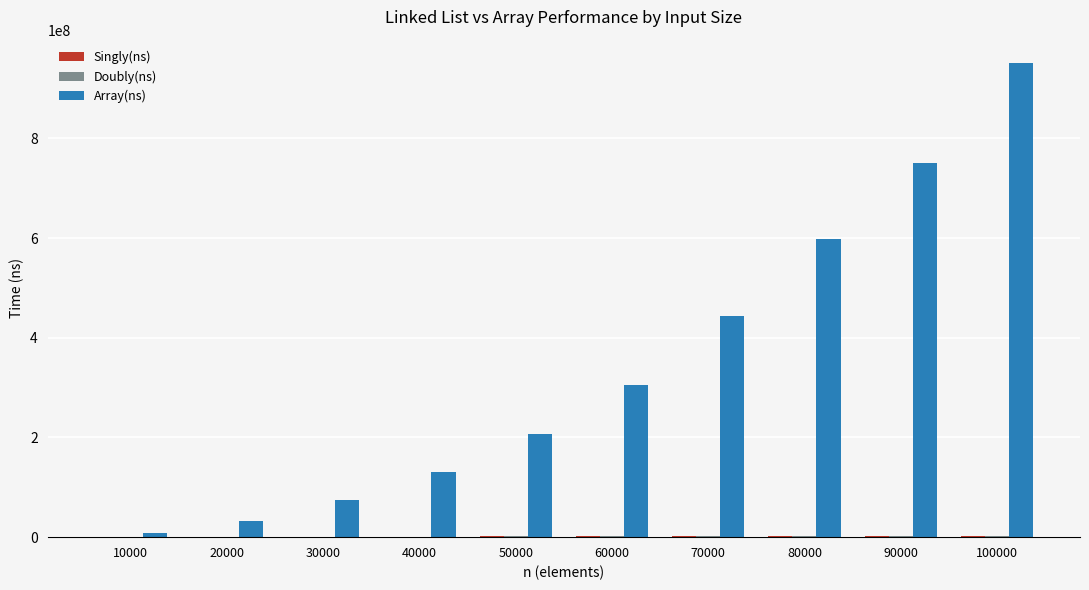

Between 30000 and 90000, which series saw the biggest shift?

Array(ns)